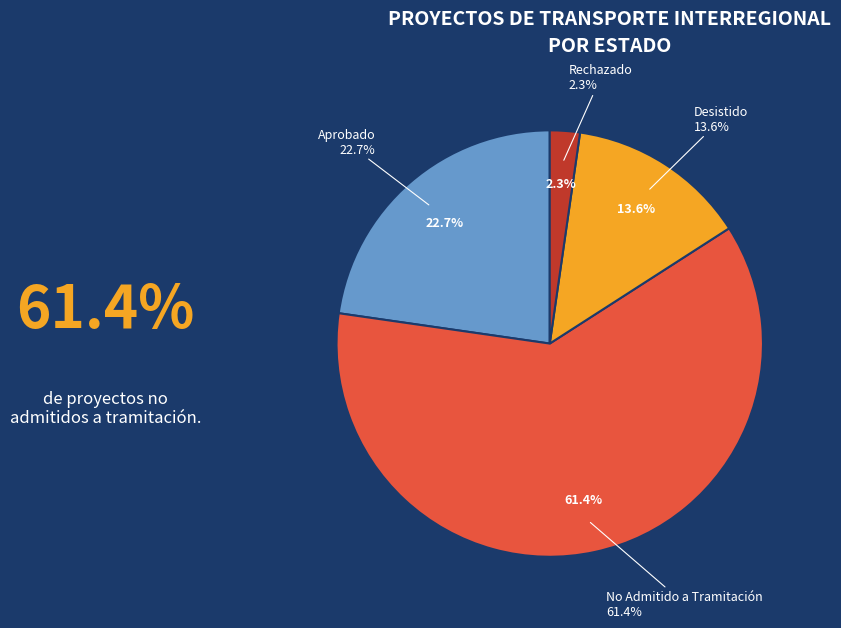

To the nearest percent, what is the average slice percentage?

25%